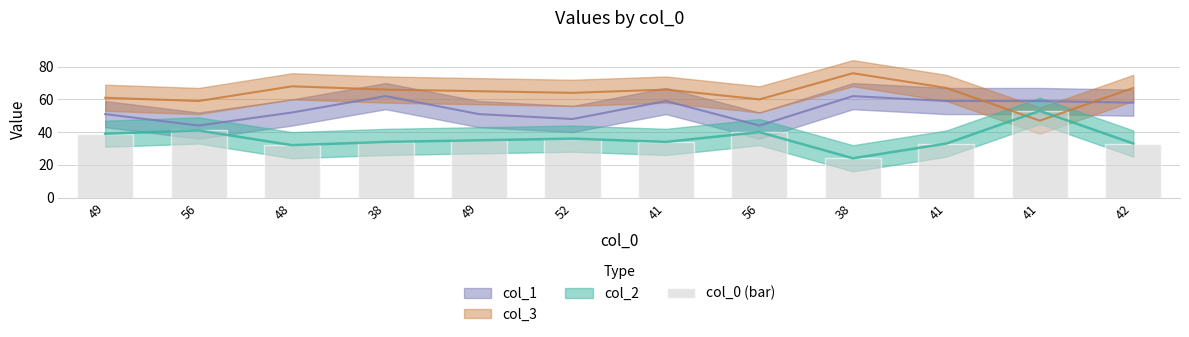

Rank the categories by value from highest to lowest.

41, 56, 56, 49, 52, 49, 38, 41, 41, 42, 48, 38